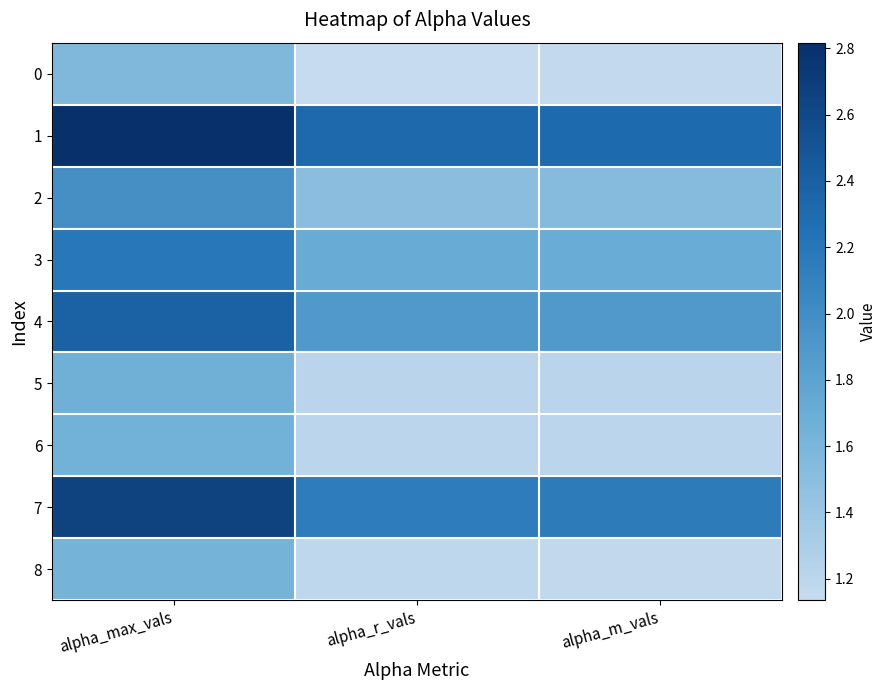

Which series has the largest range (max minus min)?

1